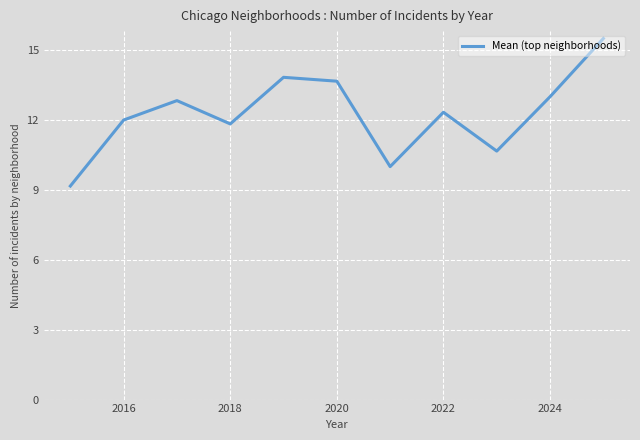

Reading left to right, list all the values displayed in this chart.

9.2	12.0	12.8	11.8	13.8	13.7	10.0	12.3	10.7	13.0	15.5